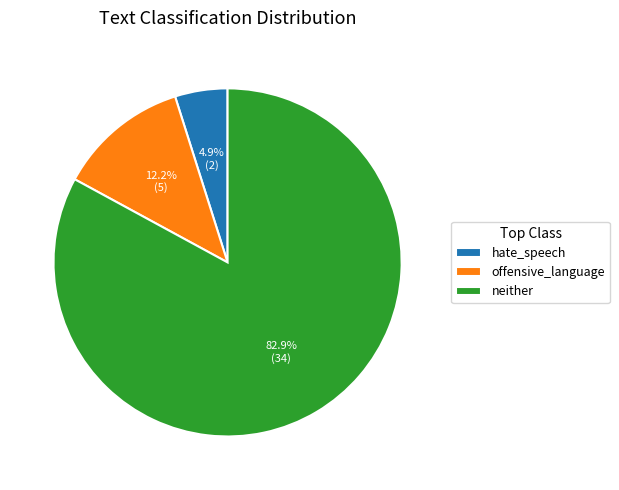

Does neither represent more than half of the total?

Yes